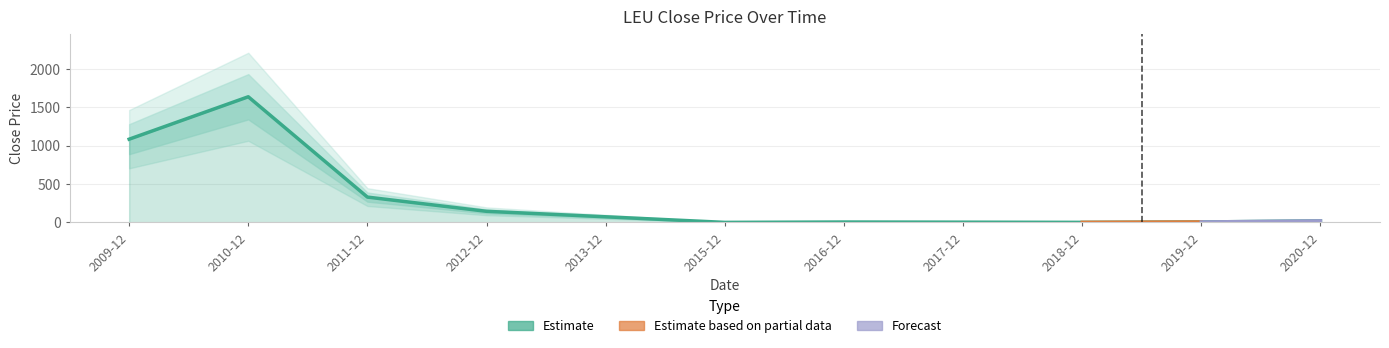

How many interior local valleys (lower than both neighbors) does the data have?

2